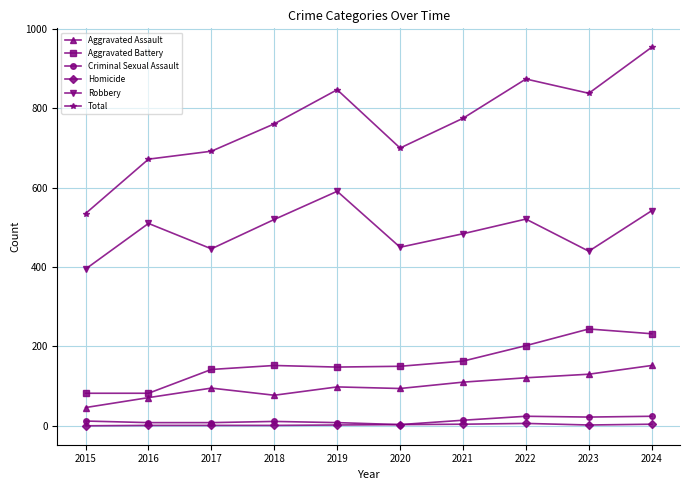

Between 2015 and 2017, which series saw the biggest shift?

Total